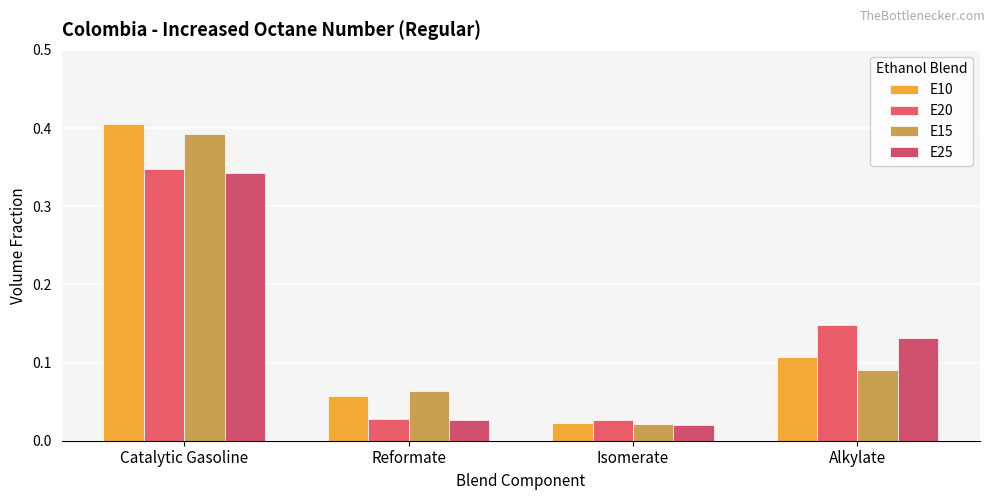

How many bars are there in total?

16